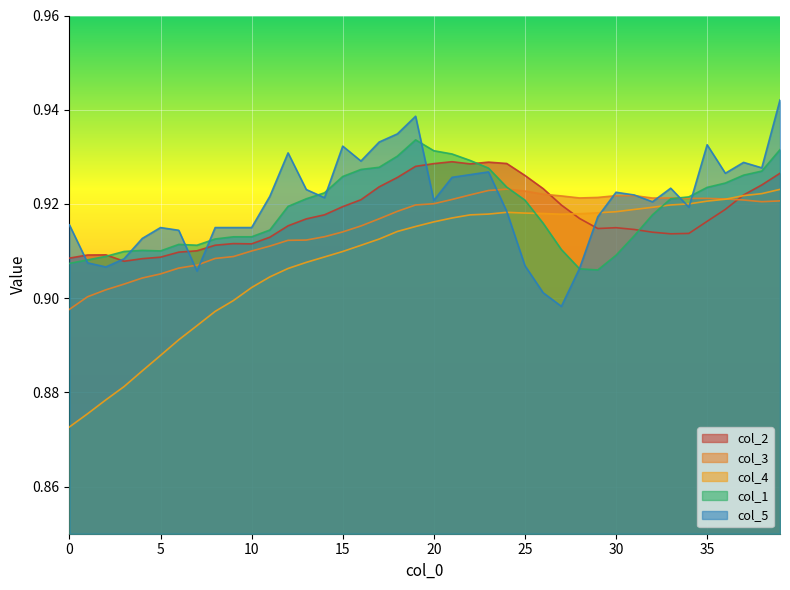

Does the chart display data point markers on the line(s)?

No